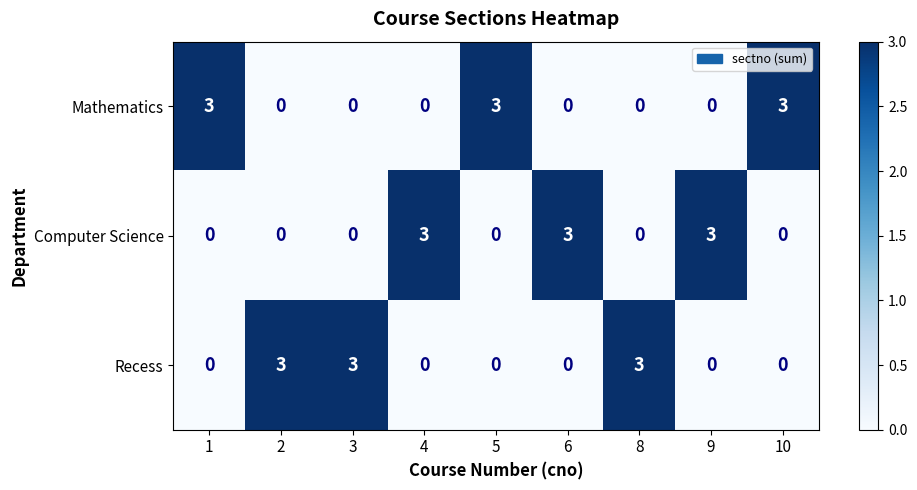

At how many categories does at least one series exceed 2?

9